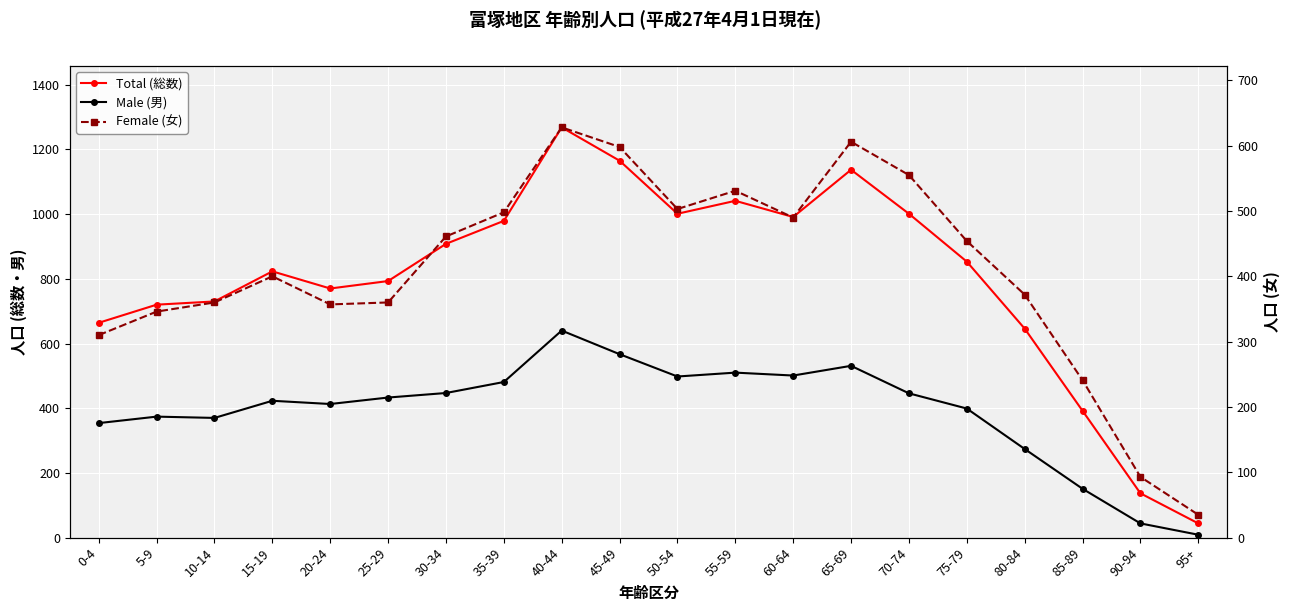

At which label does Female (女) first exceed 454?

30-34